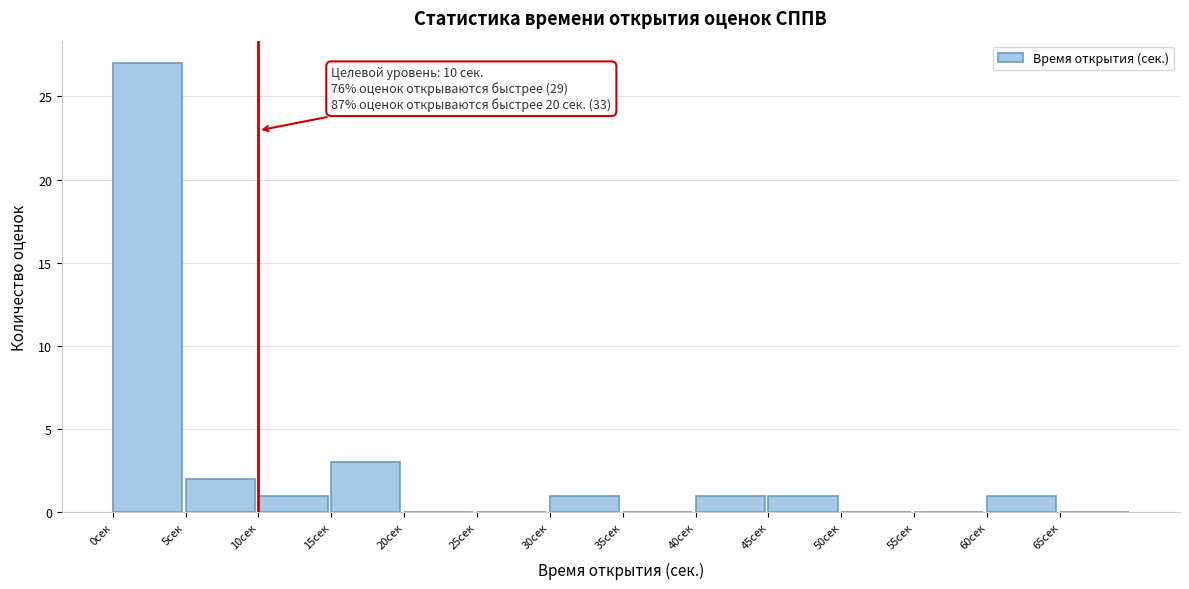

Which range on the x-axis has the tallest bar?

0 to 5